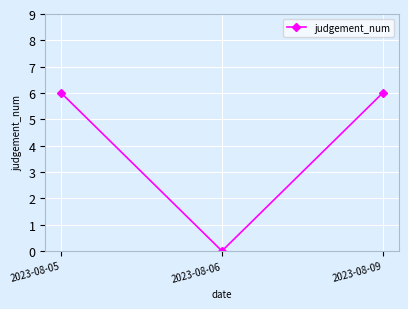

Count the number of categories in the chart.

3